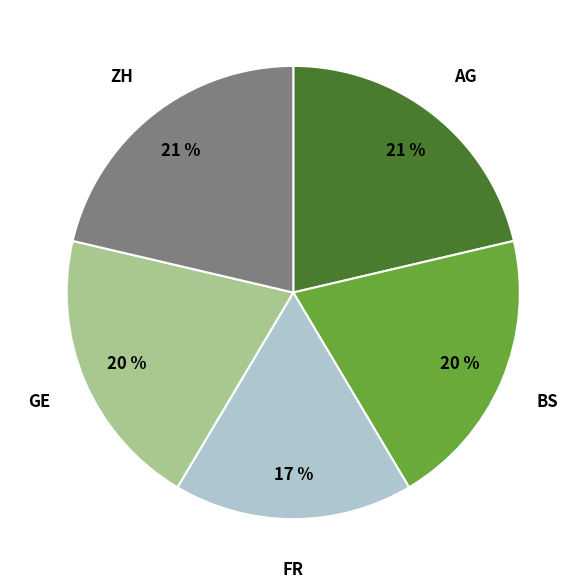

How many segments does this pie chart have?

5